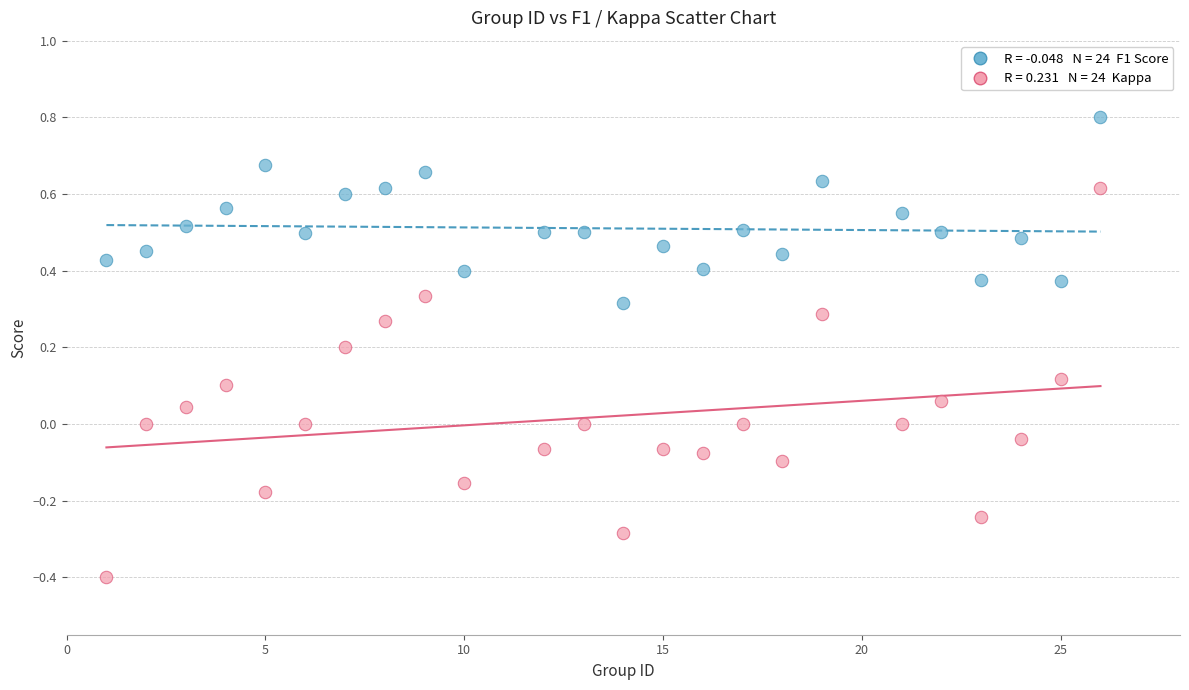

Across all data points, what is the range of X values (max minus min)?

25.0